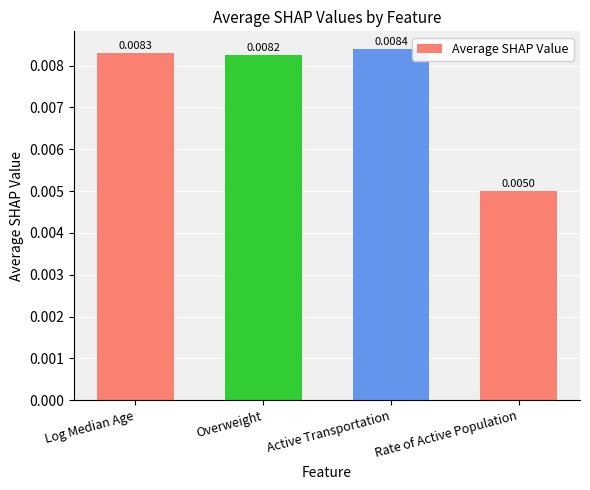

Where is the data nearest to the value 0?

Rate of Active Population